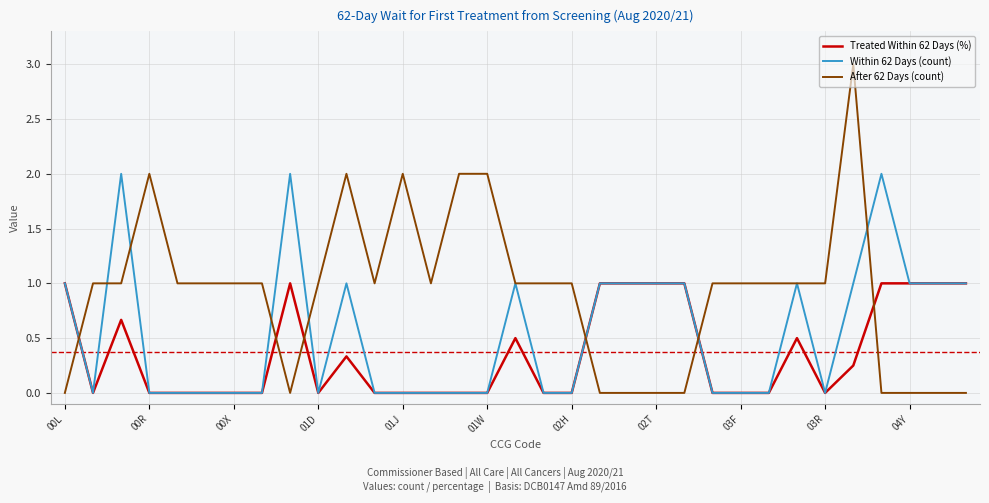

How many intersections are there between Treated Within 62 Days (%) and After 62 Days (count)?

6